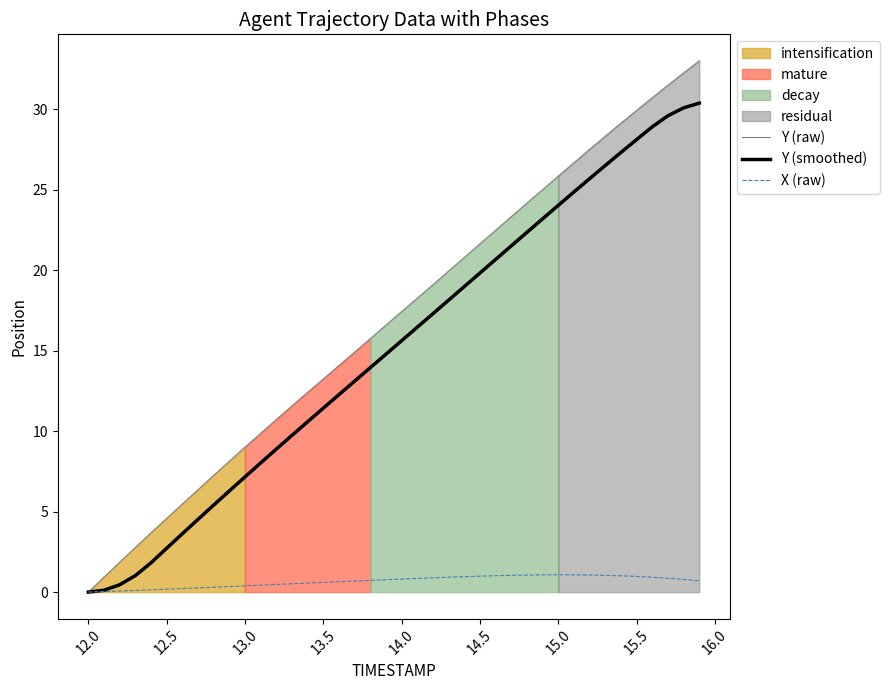

Is it true that Y (smoothed) equals 0.0 at 12.0?

True